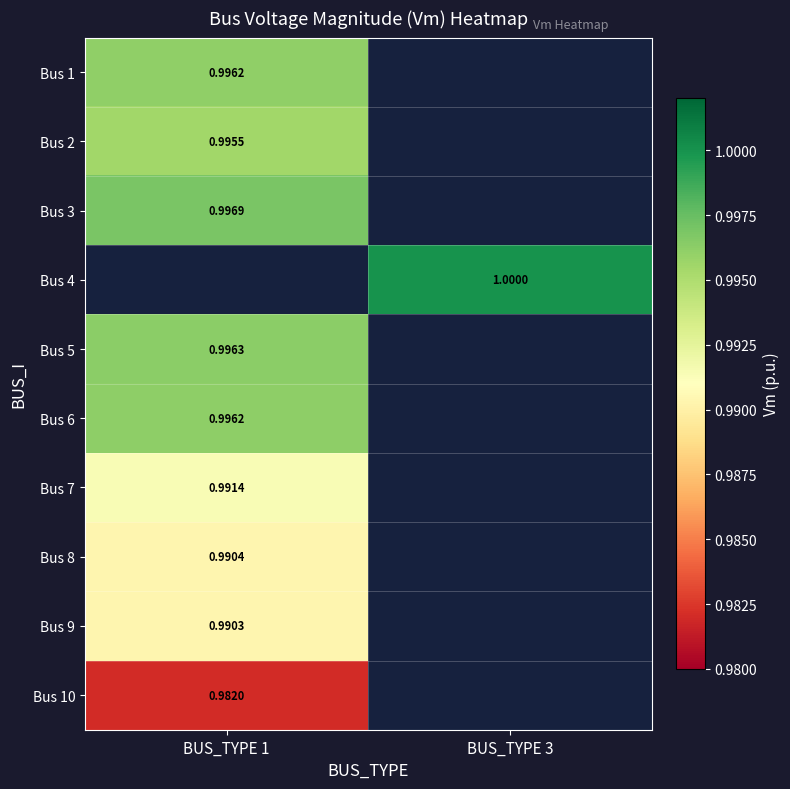

At which category does the chart reach its peak across all series?

BUS_TYPE 3